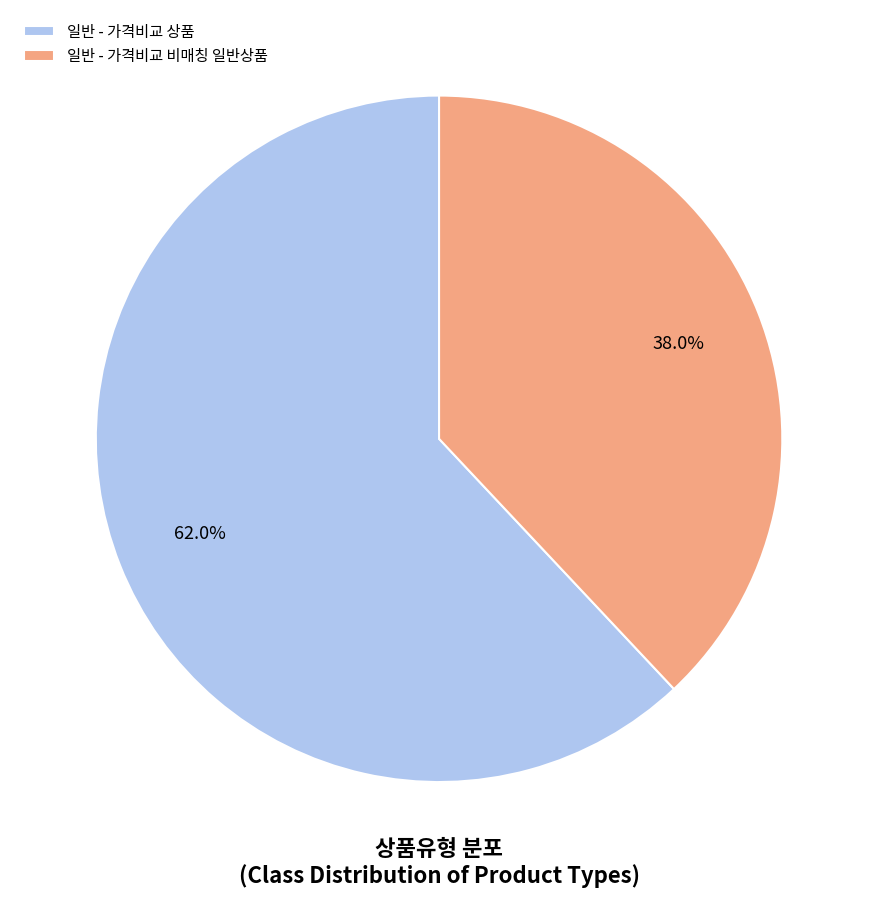

Which slice represents more than half of the pie?

일반 - 가격비교 상품